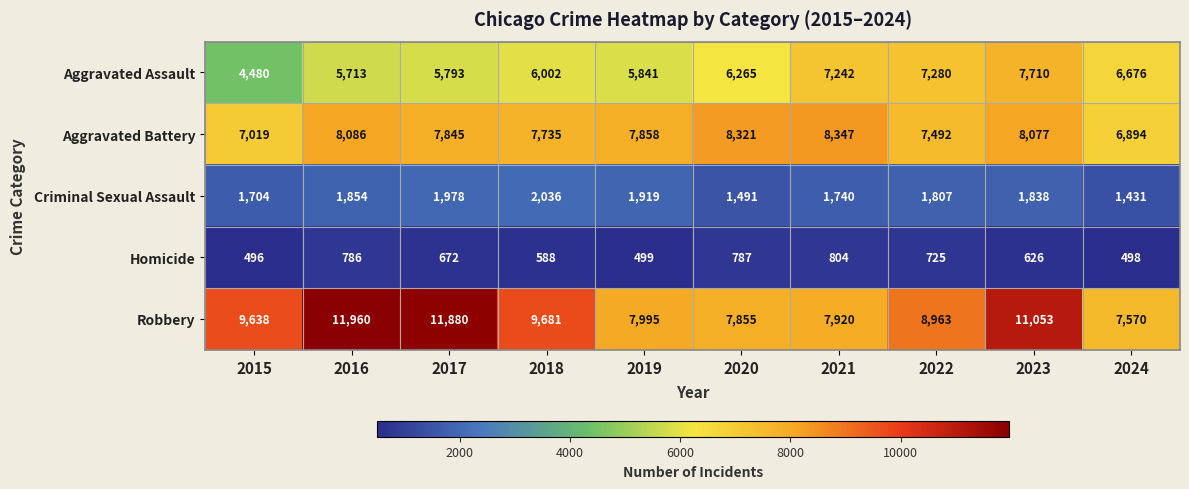

At 2019, list the series in order from smallest to largest.

Homicide, Criminal Sexual Assault, Aggravated Assault, Aggravated Battery, Robbery